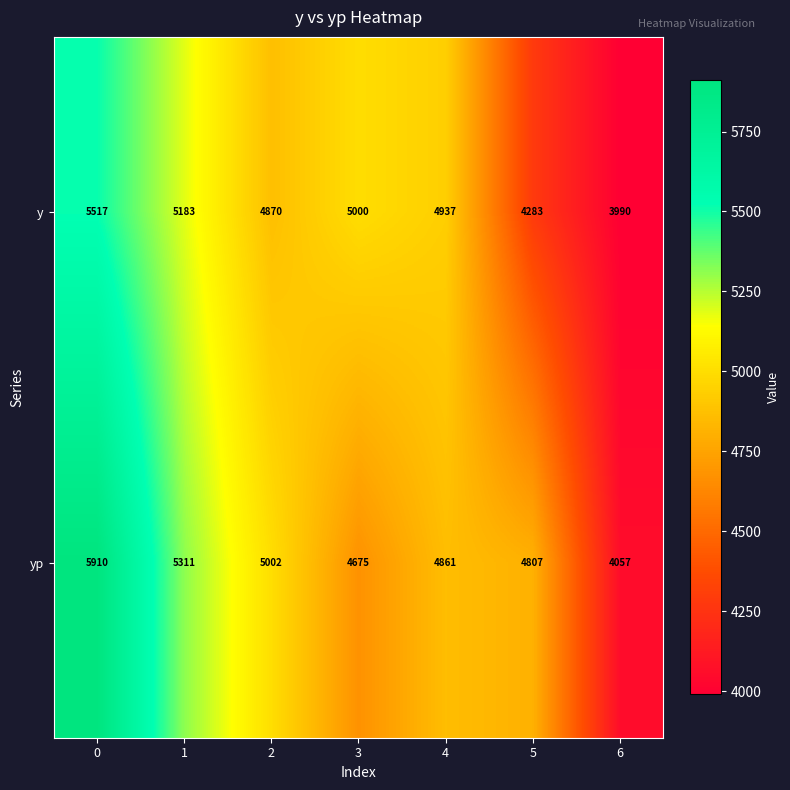

How many distinct data groups are displayed?

2